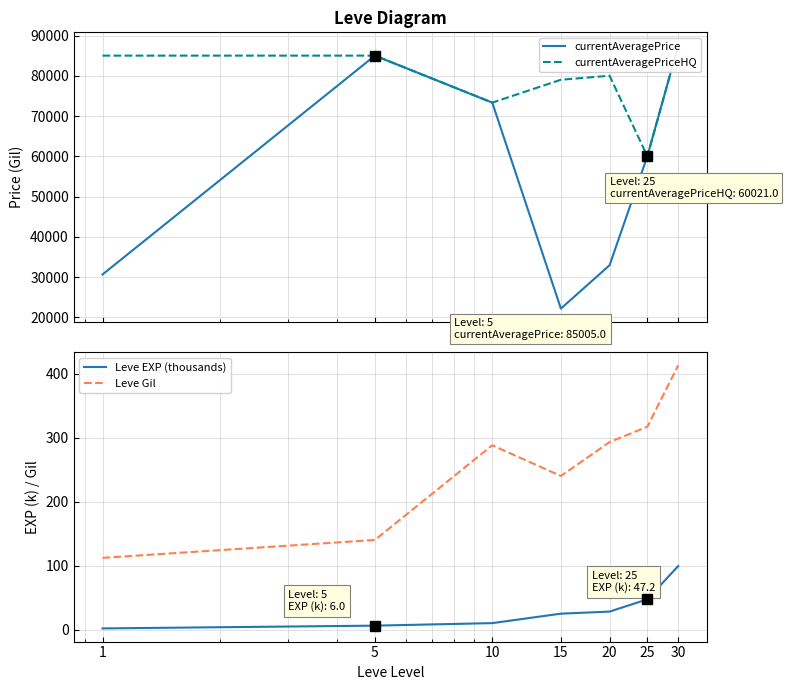

What is the value of the currentAveragePriceHQ point at the 5th from the left?

80011.0